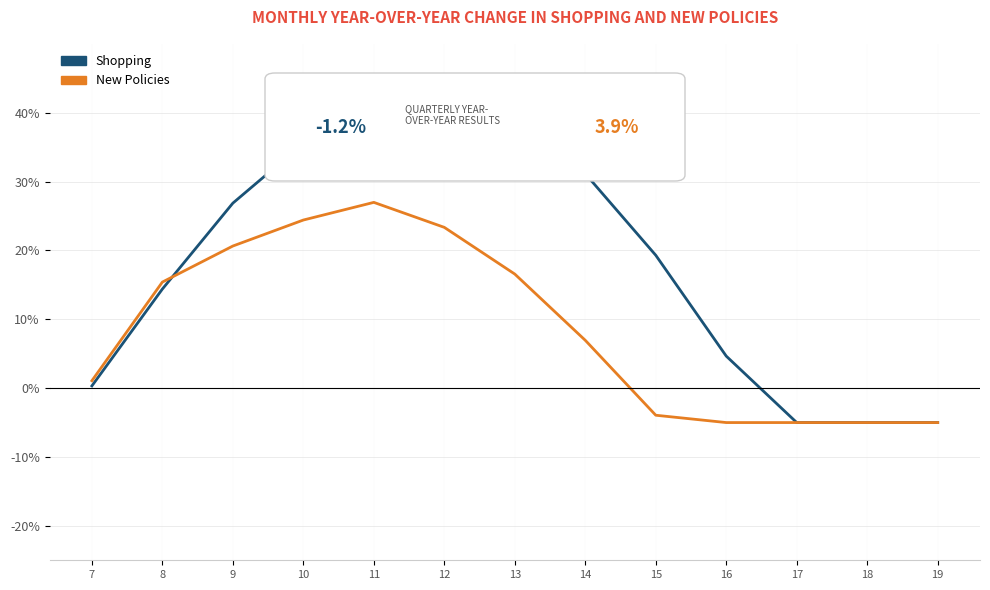

Which series has the largest range (max minus min)?

Shopping